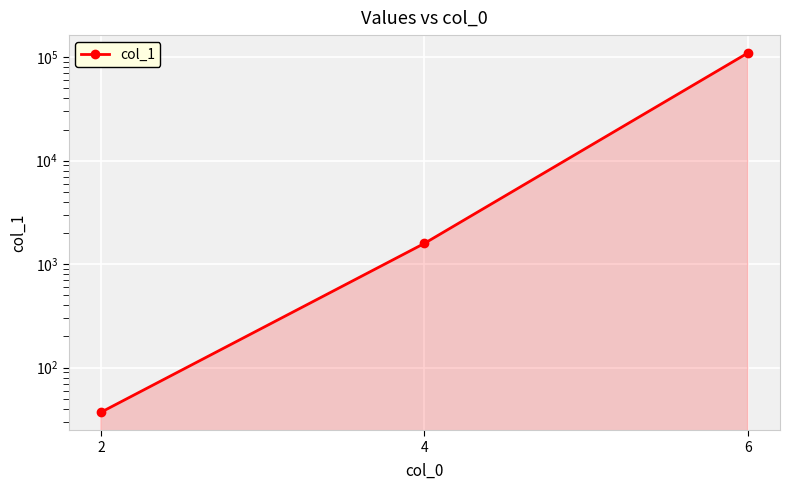

True or false: the data shows 109646 at 6.

True